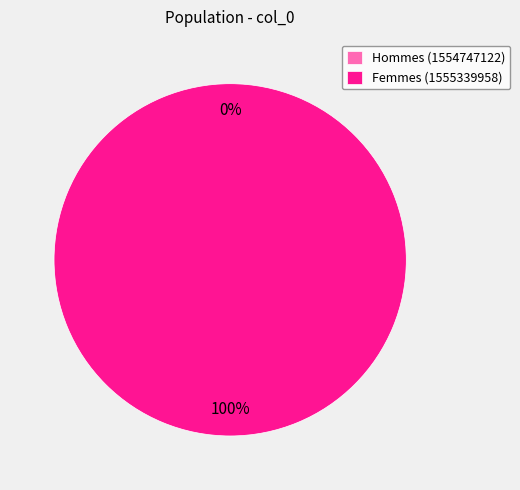

To the nearest percent, what portion does 1555339958 represent?

100%